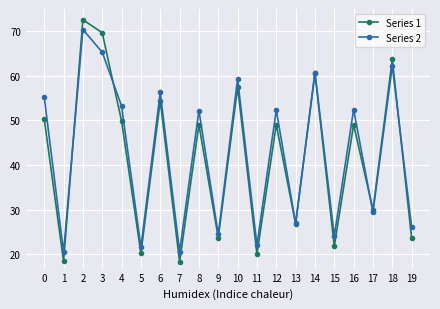

What is the maximum value shown in the chart?

72.6